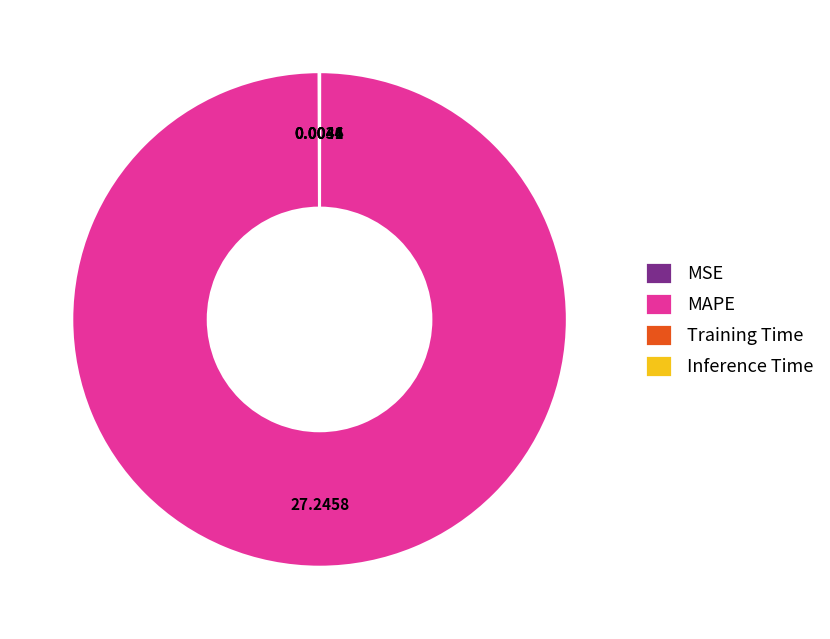

Which slice is the largest?

MAPE